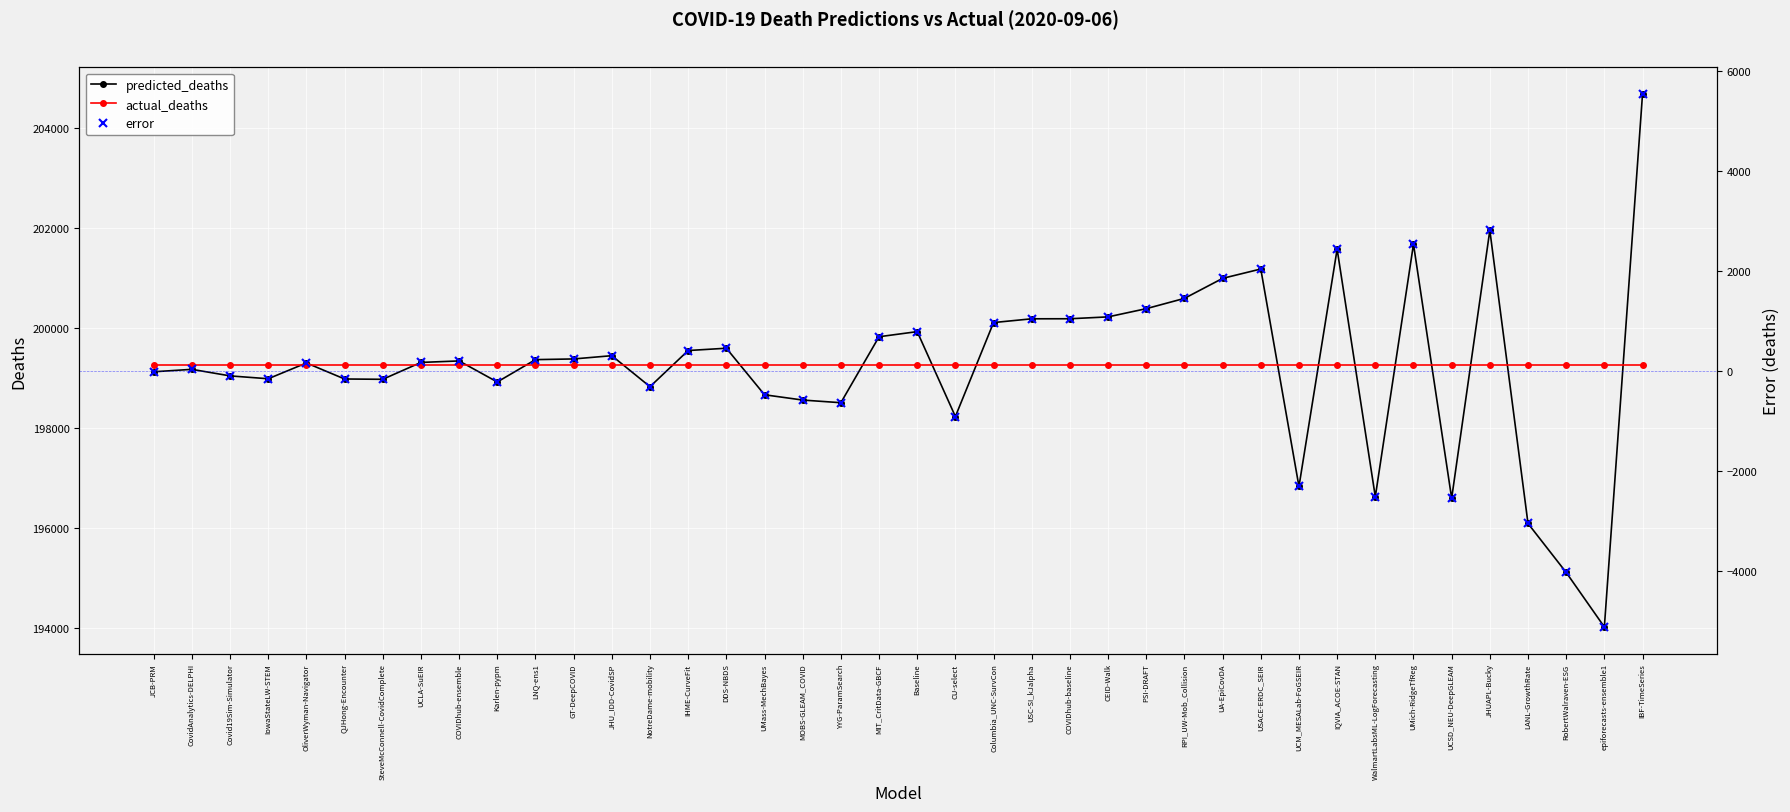

What is the sum of the predicted_deaths values at RobertWalraven-ESG and Karlen-pypm?

394040.8